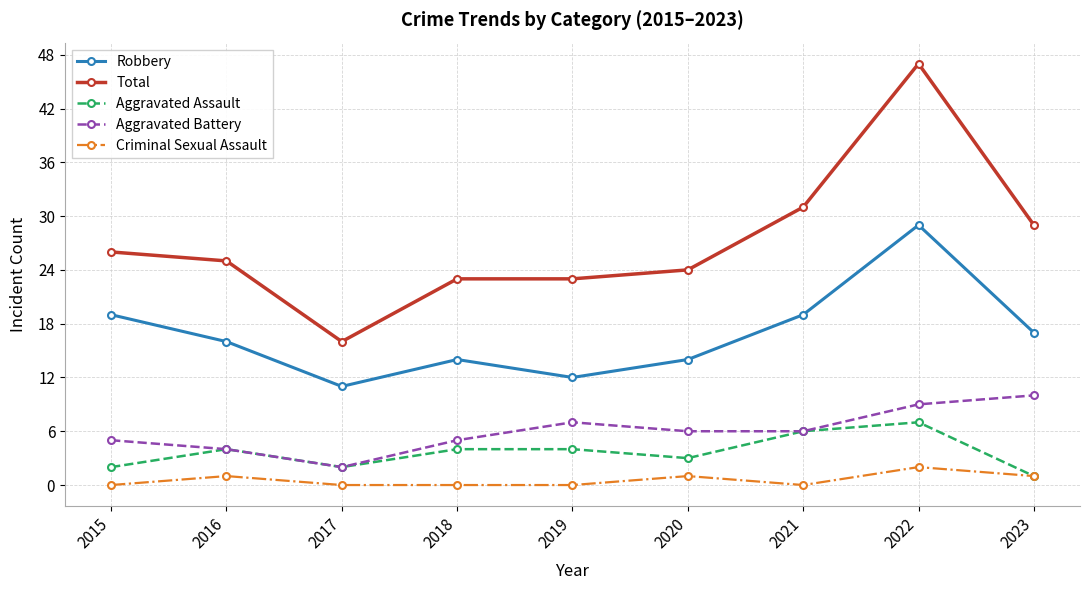

What is the difference between the highest and lowest values at 2023?

28